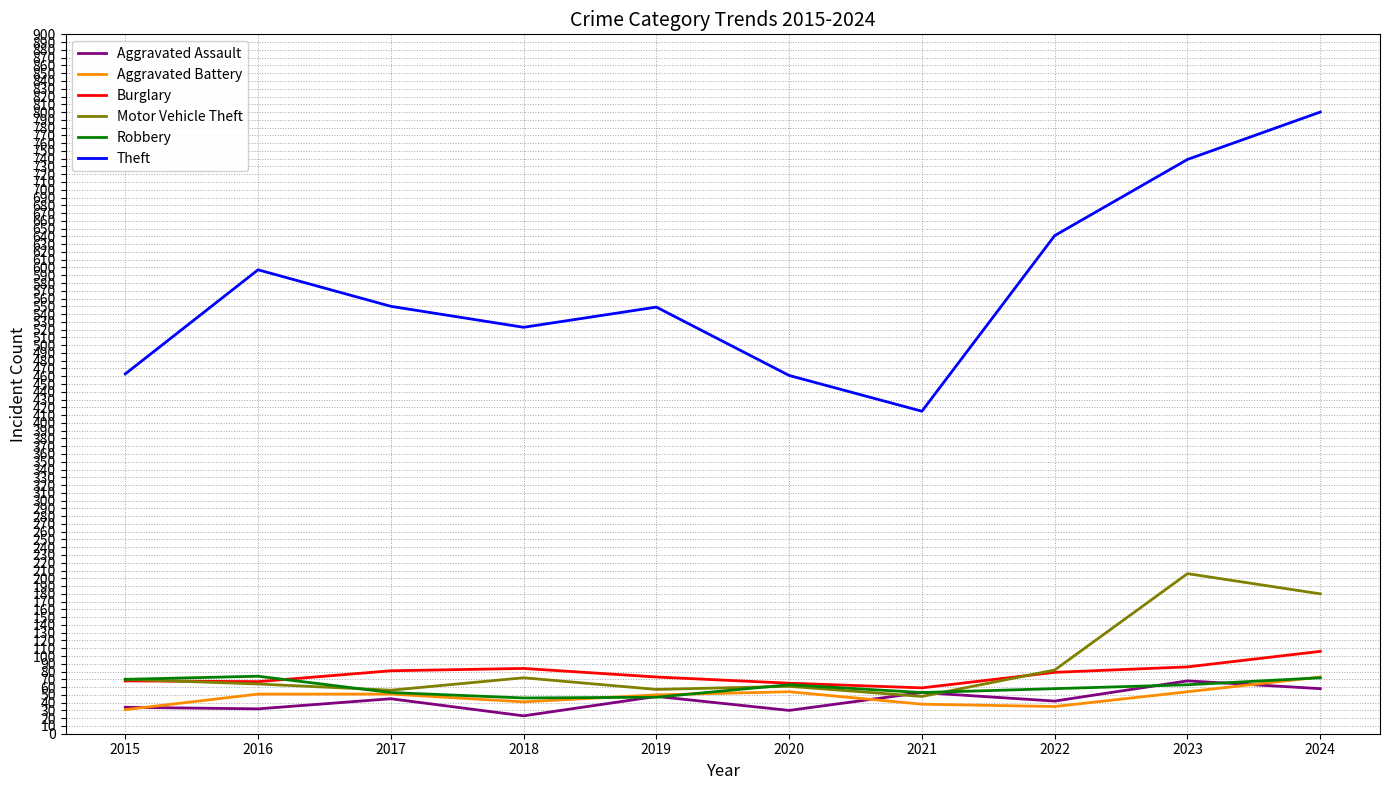

What is the difference between the Aggravated Assault values at 2019 and 2015?

14